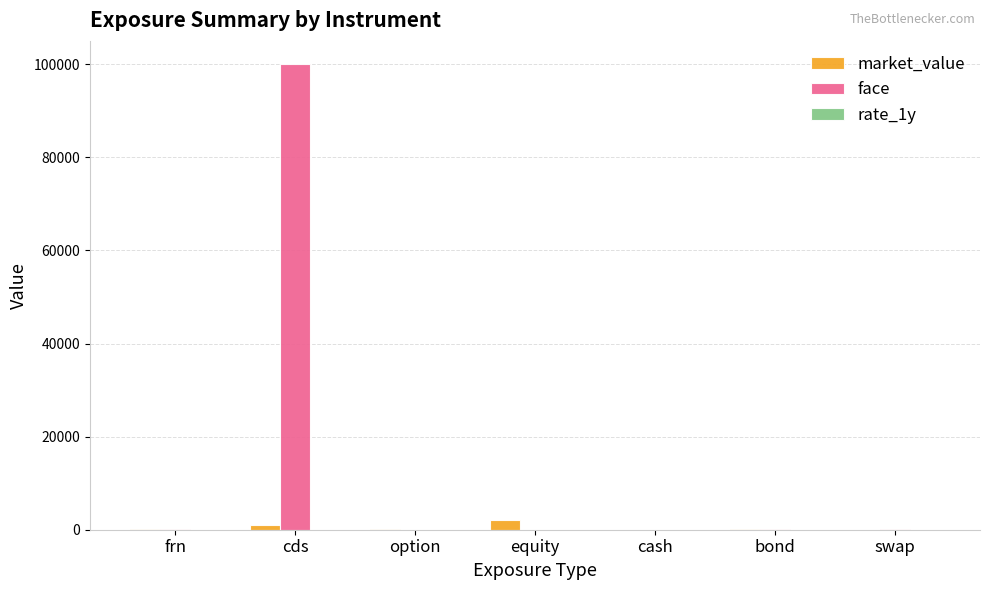

How many groups of bars are there?

7